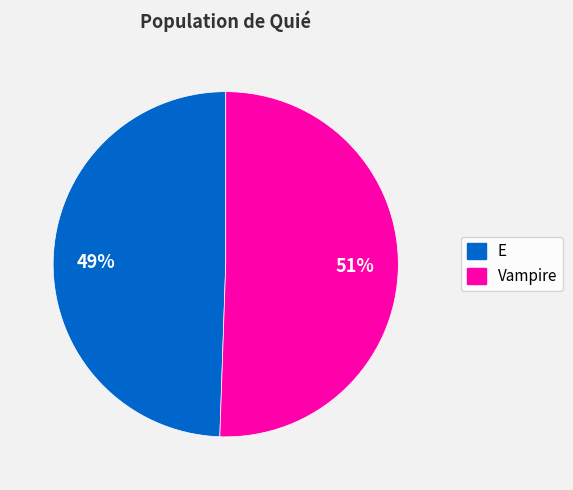

Do Vampire and E together represent more than half of the pie?

Yes